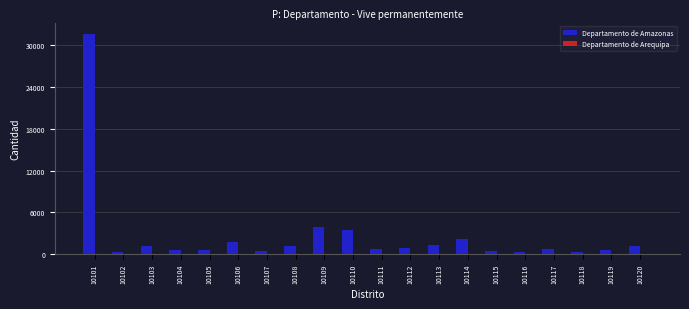

True or false: Departamento de Amazonas has a value of 478 at 10107.

True